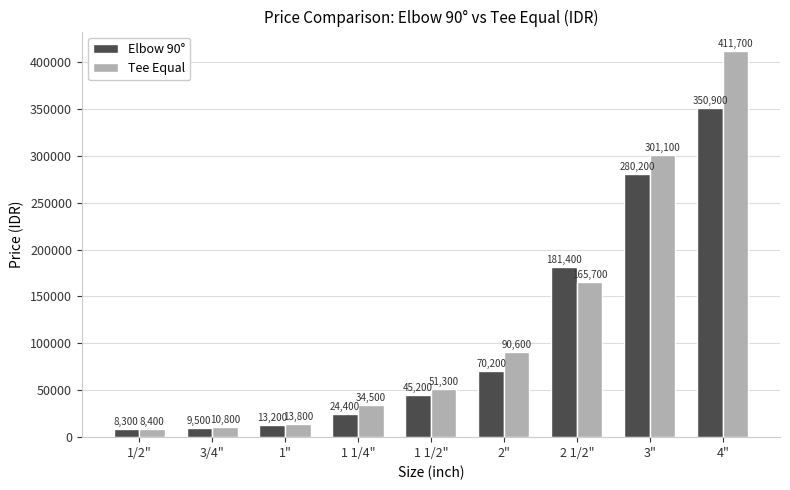

What is the average value of the Elbow 90° series?

109256